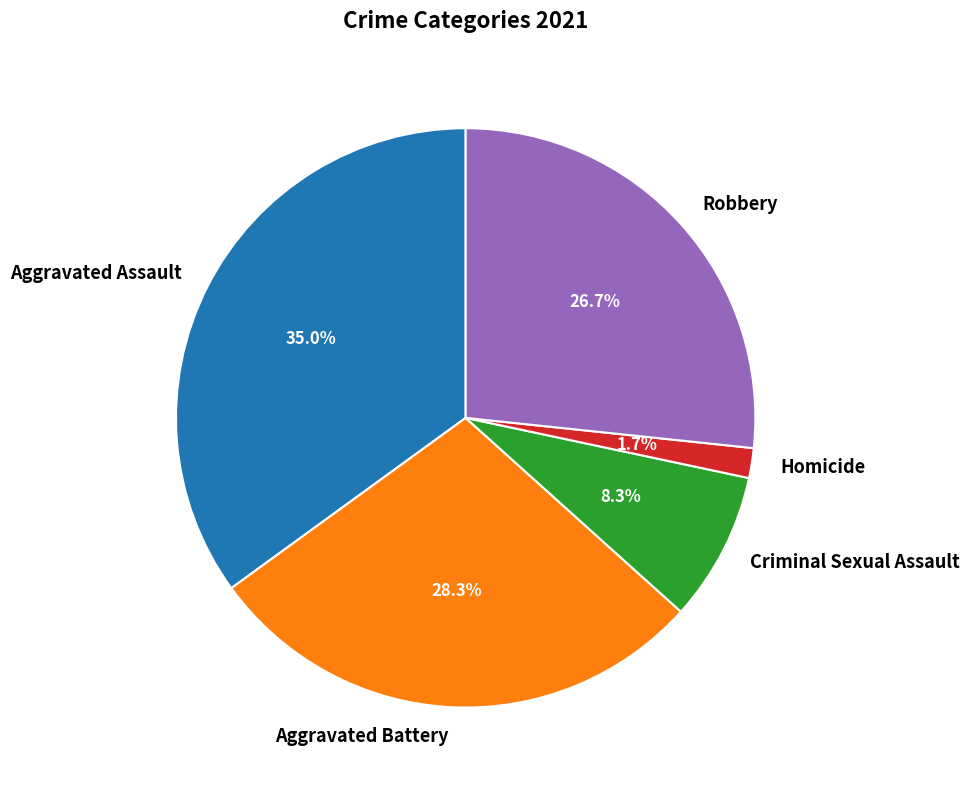

Which slice is the smallest?

Homicide